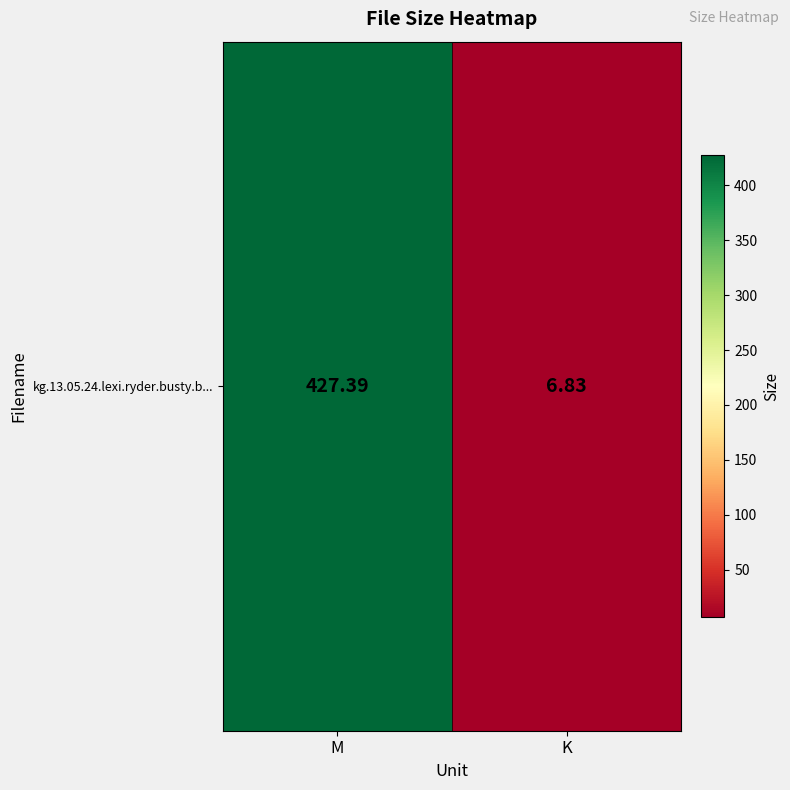

Which label corresponds to the largest value in the chart?

M